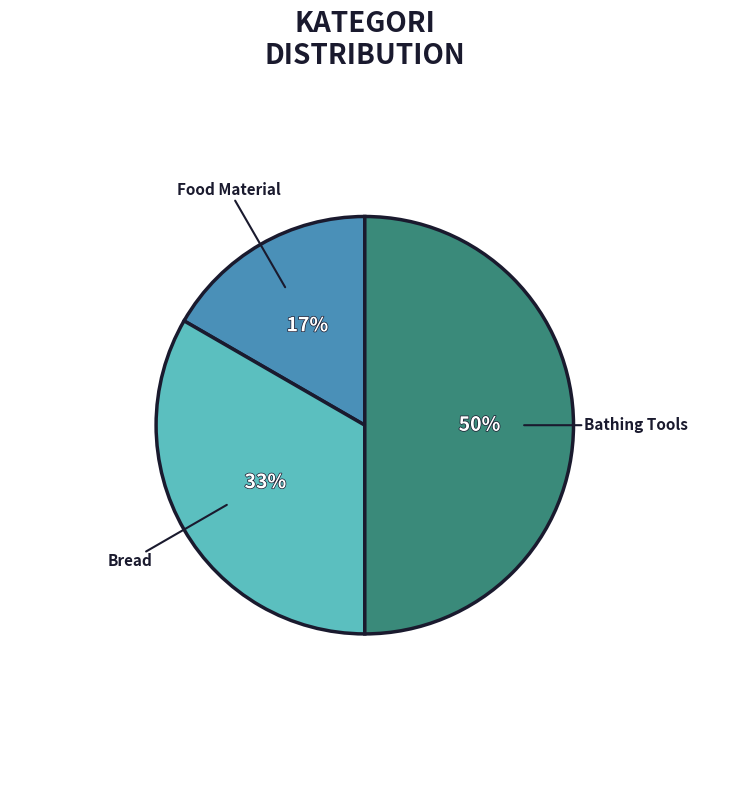

How many slices are in this pie chart?

3